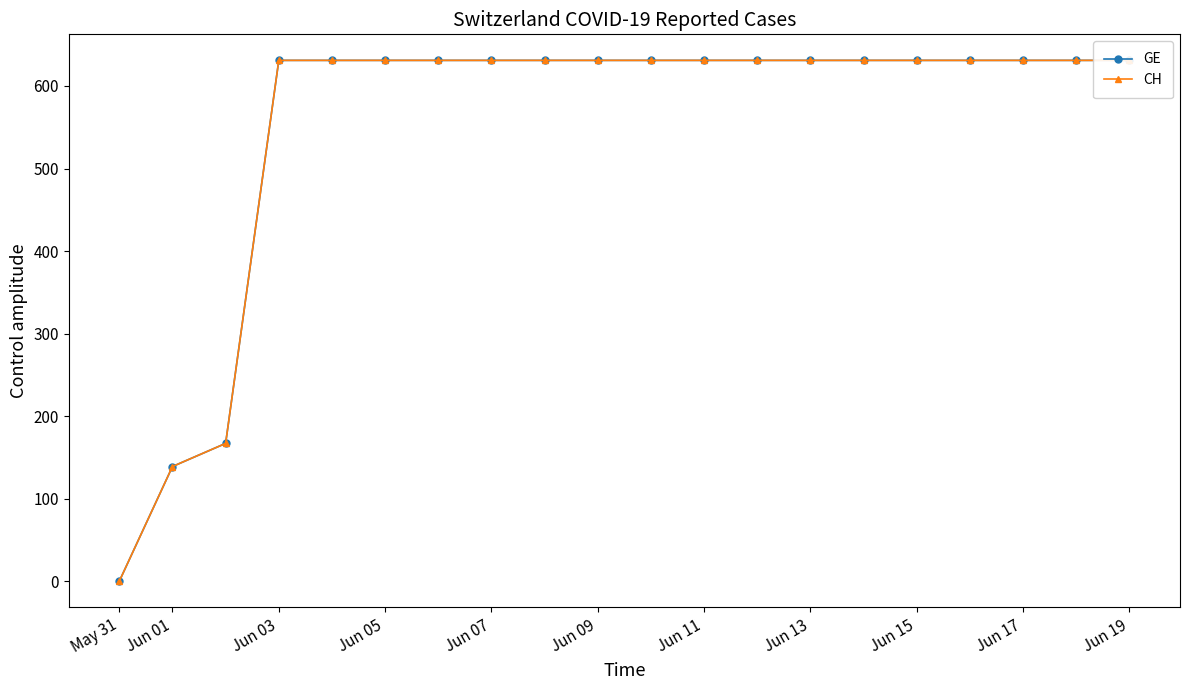

What are all the series names shown in the legend?

GE, CH